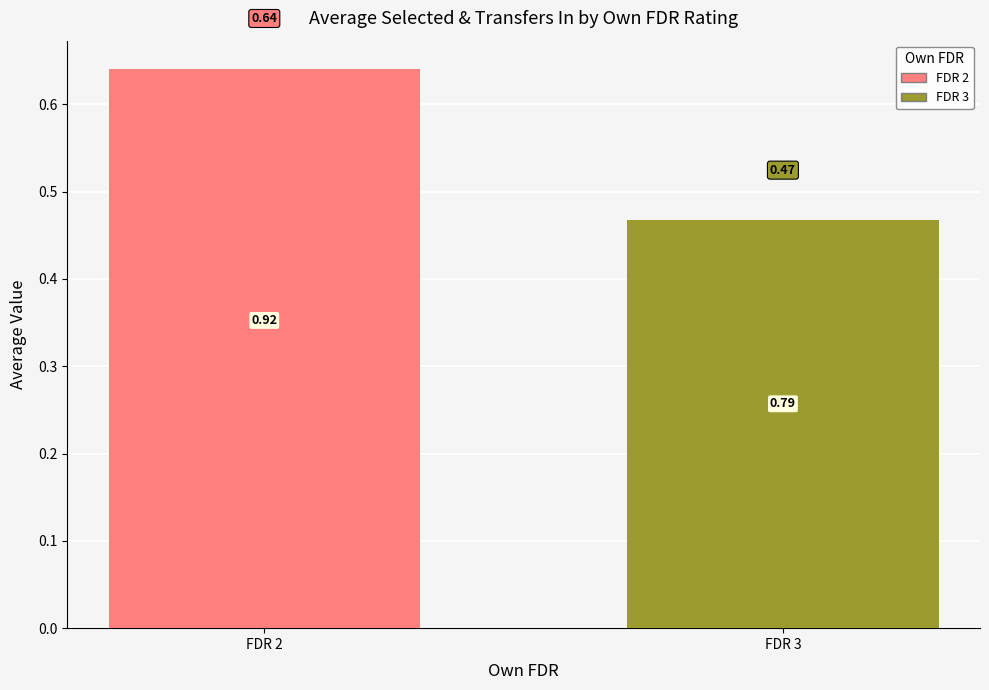

What is the sum of all values?

1.1